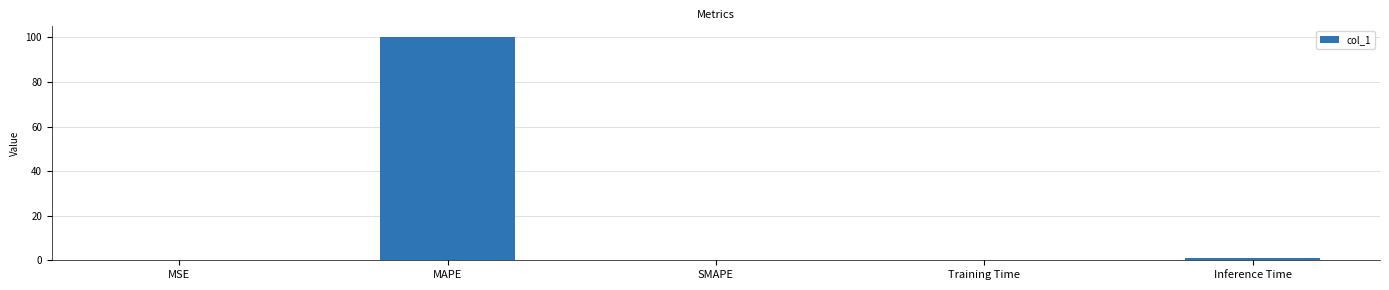

Are the bars horizontal?

No